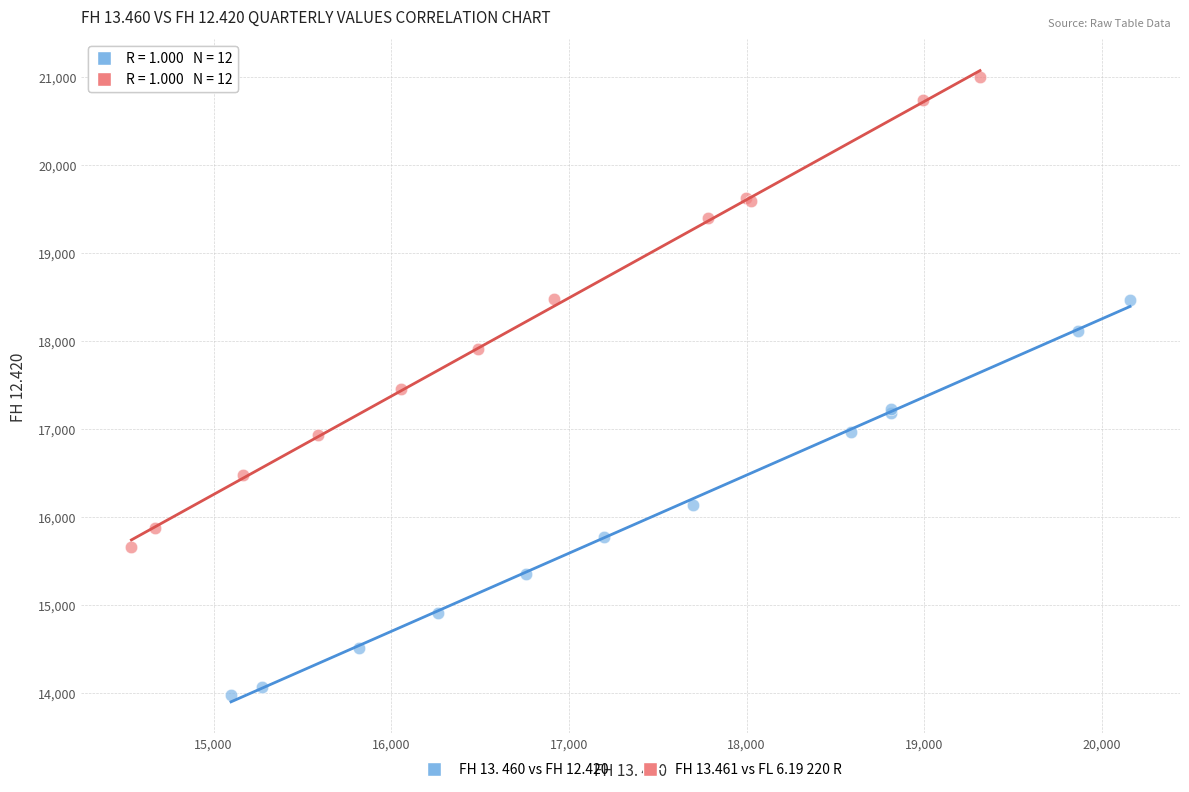

Which series reaches the minimum Y coordinate?

FH 13. 460 vs FH 12.420